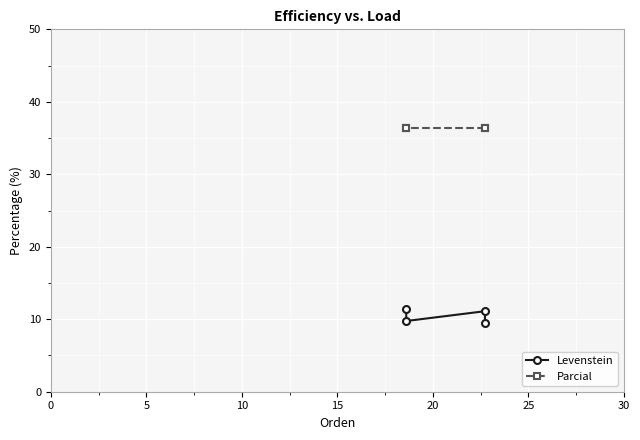

What is the greatest value displayed?

36.4